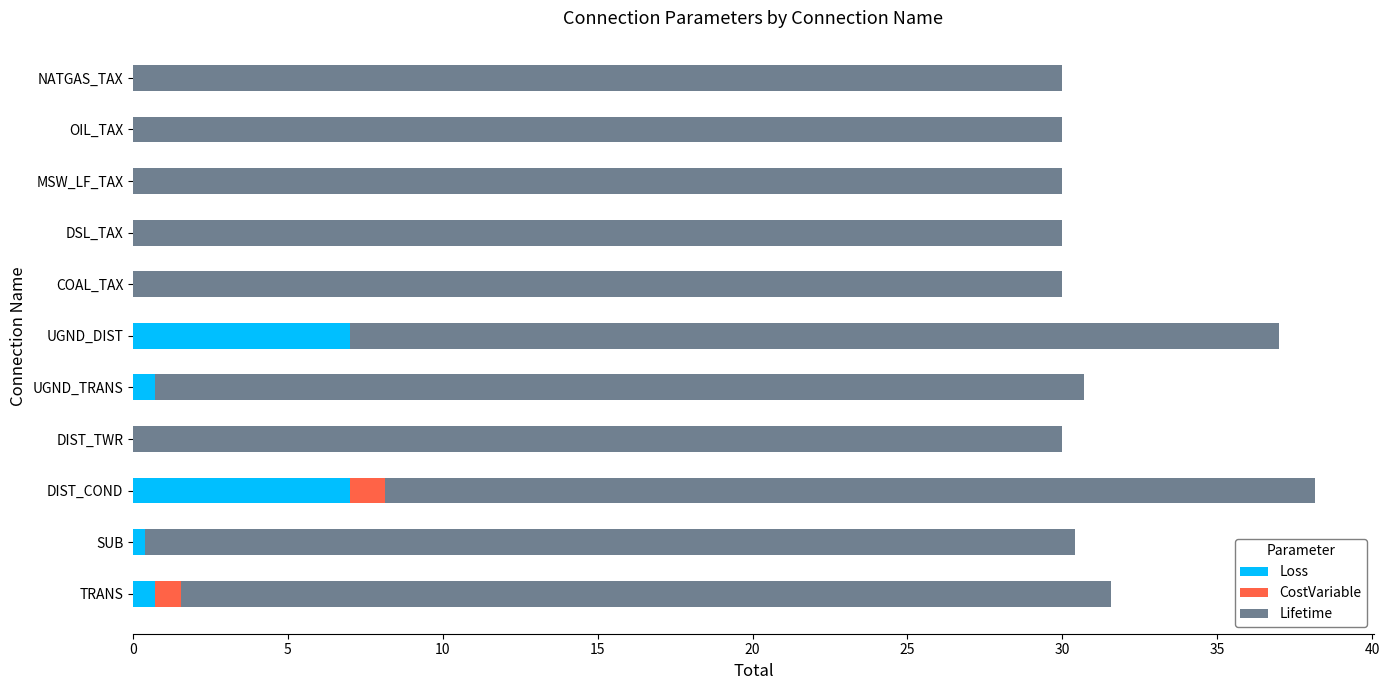

Count the CostVariable values in the range 0 to 1.

10